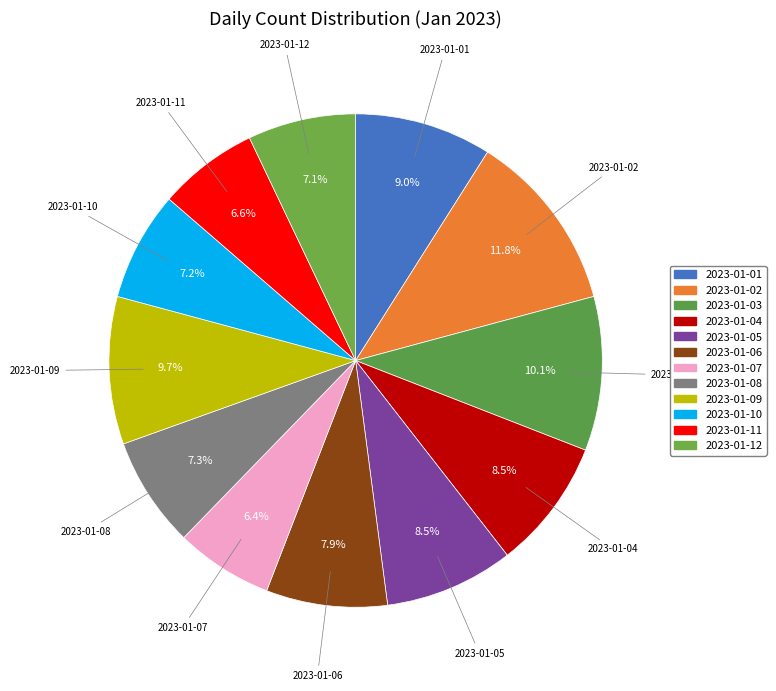

Combined, do 2023-01-01 and 2023-01-10 account for over 50%?

No